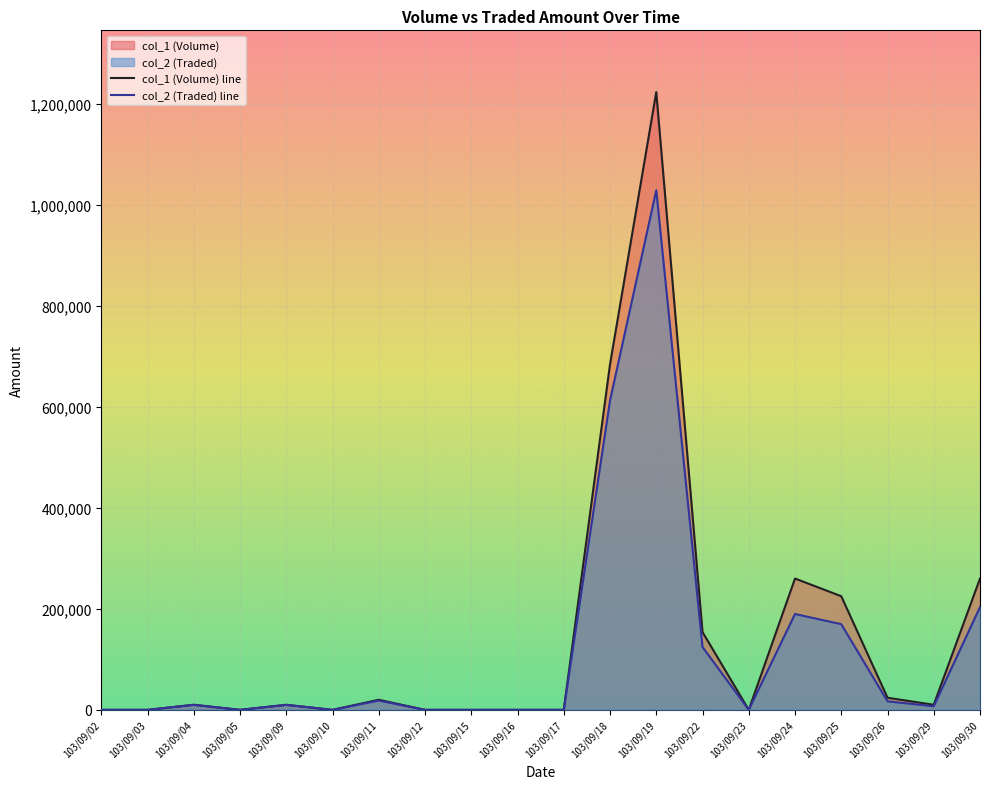

How many series are shown in this chart?

2